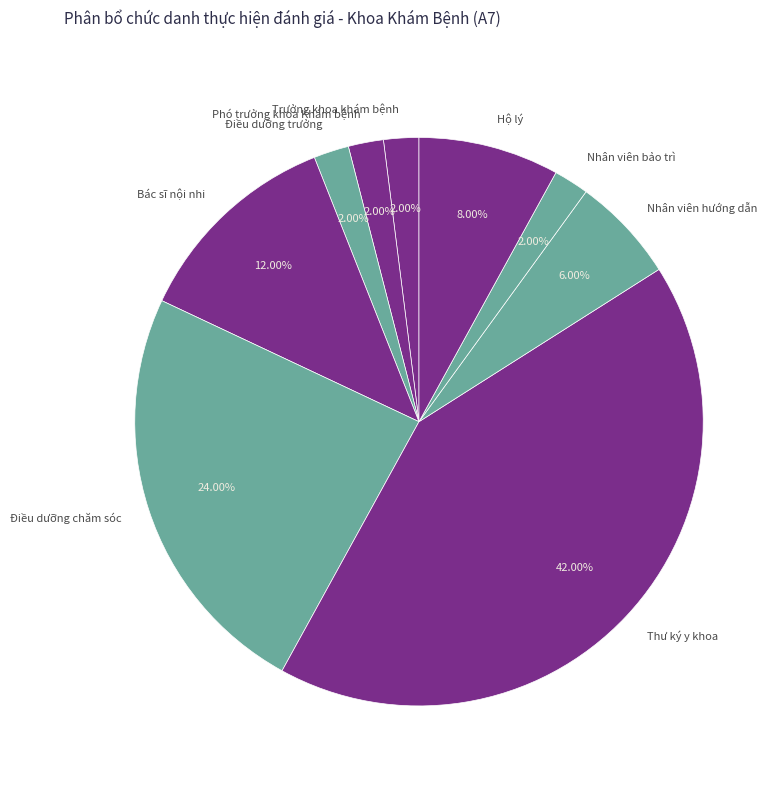

To the nearest percent, what percentage of the pie is Bác sĩ nội nhi?

12%